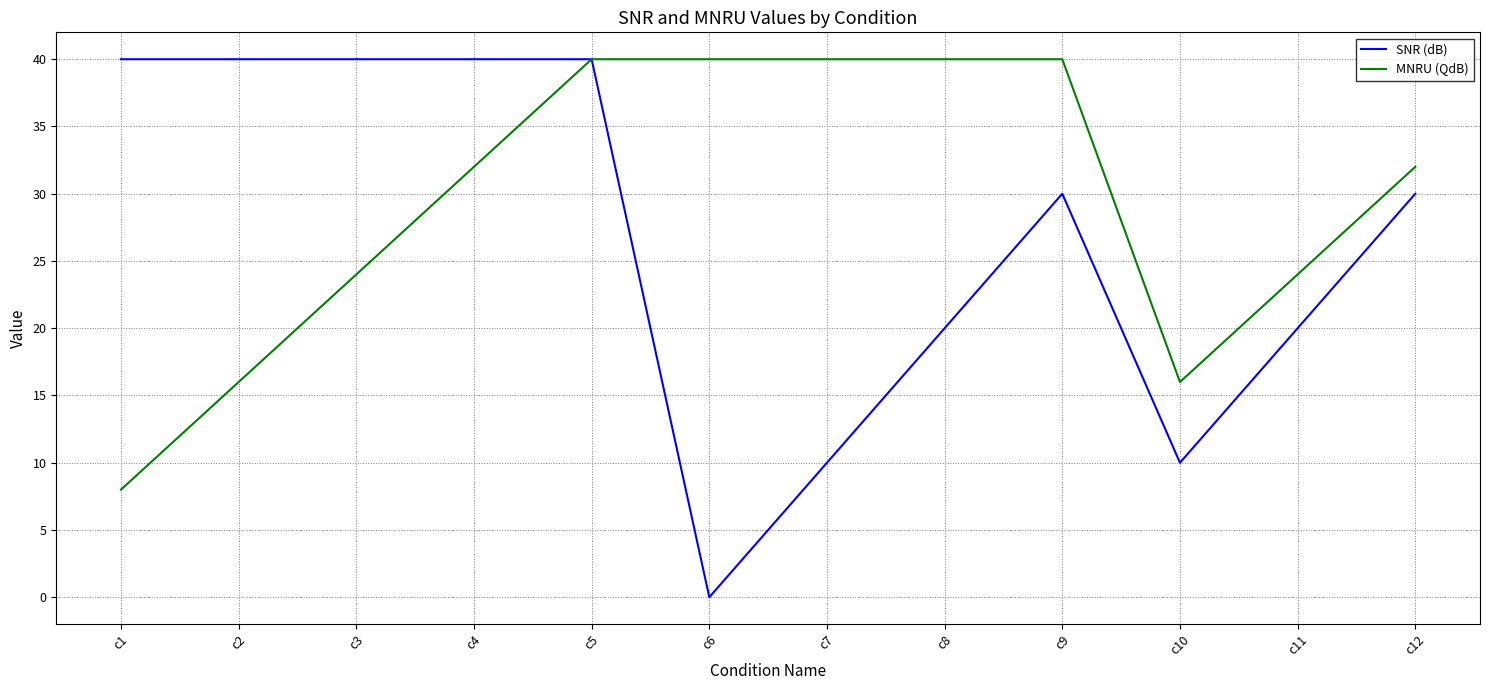

True or false: MNRU (QdB) has a value of 7 at c3.

False